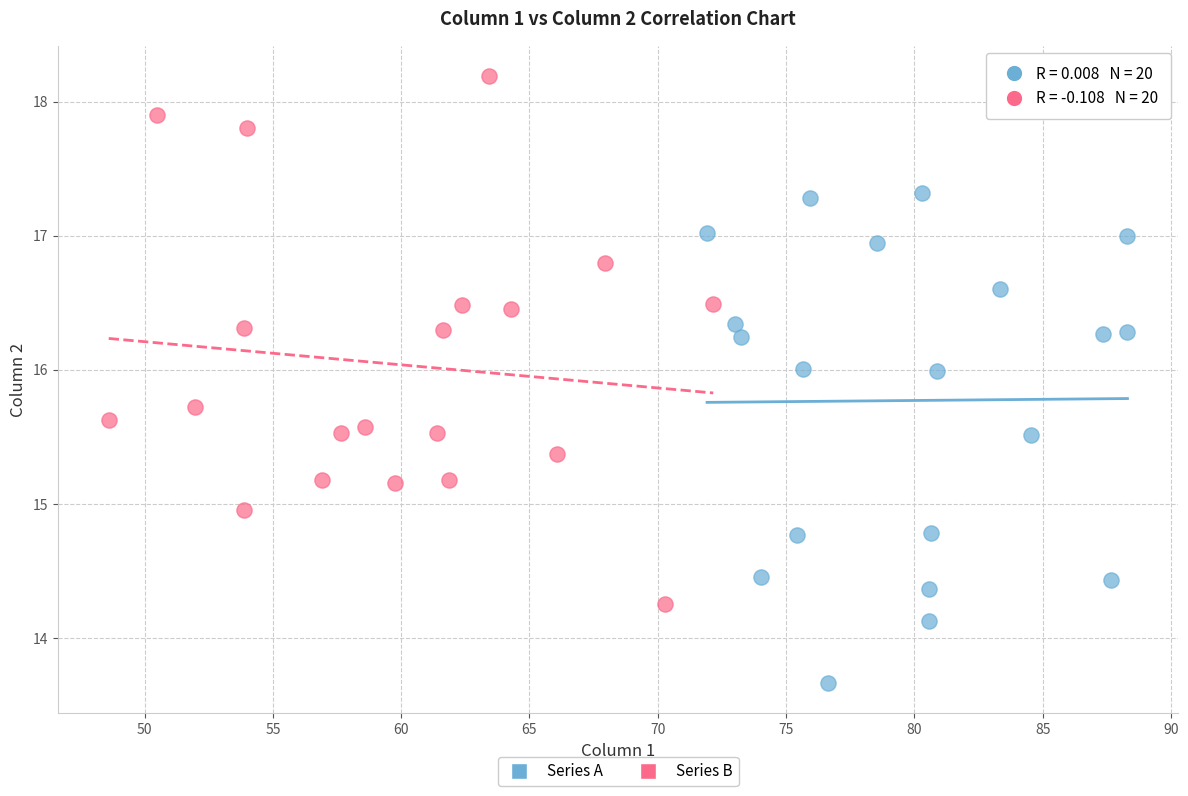

Which series contains the highest Y value?

Series B